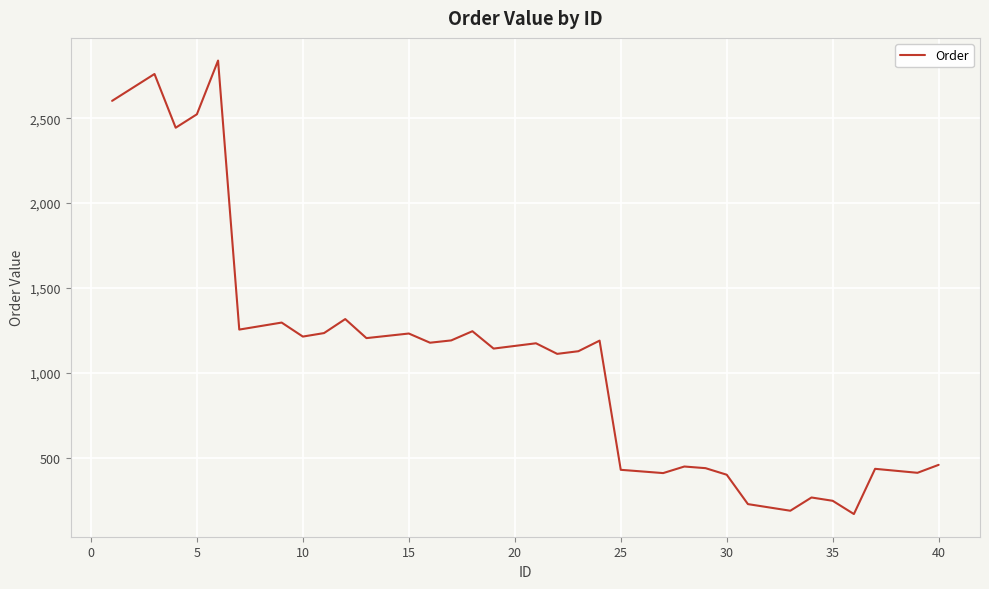

What is the greatest value displayed?

2840.3